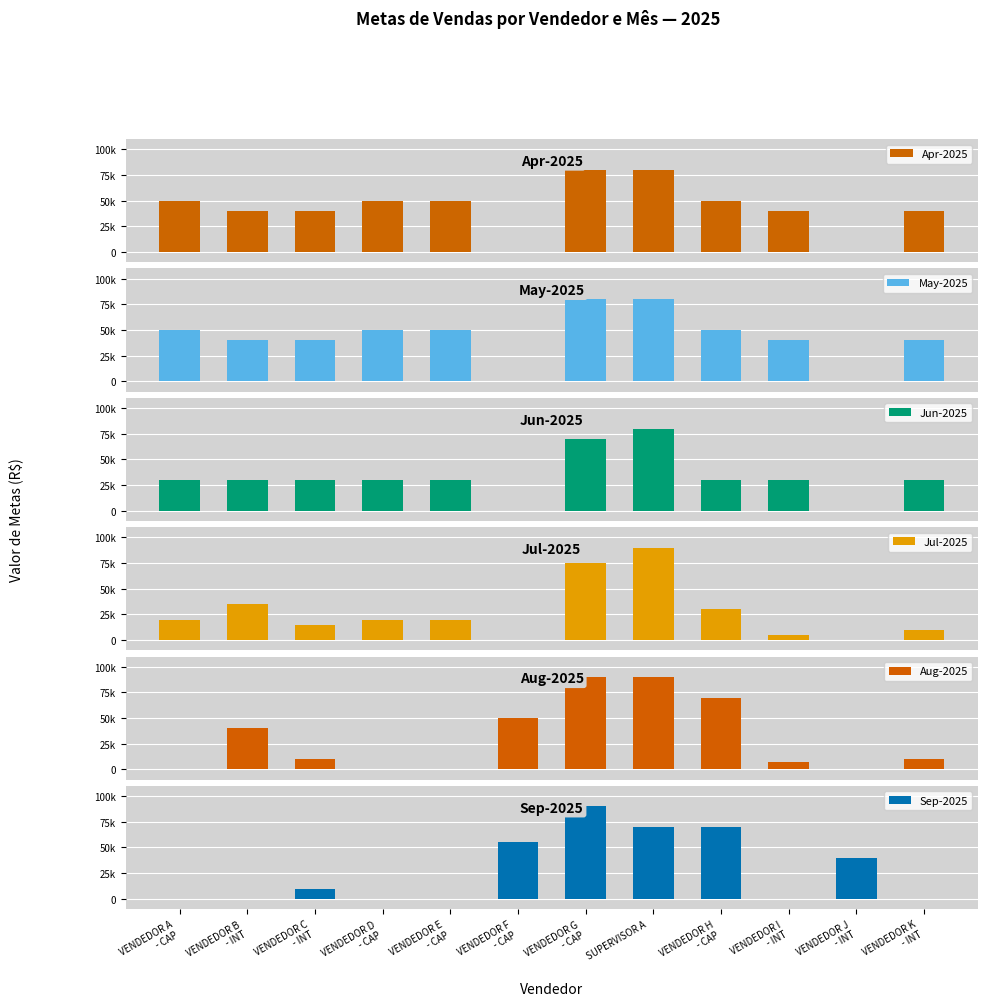

Which series has the largest total across all categories?

Apr-2025